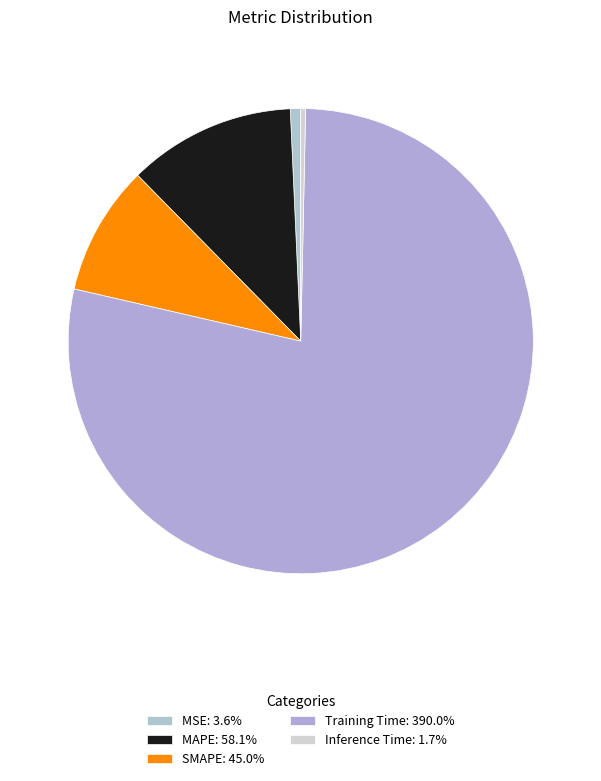

How many segments does this pie chart have?

5